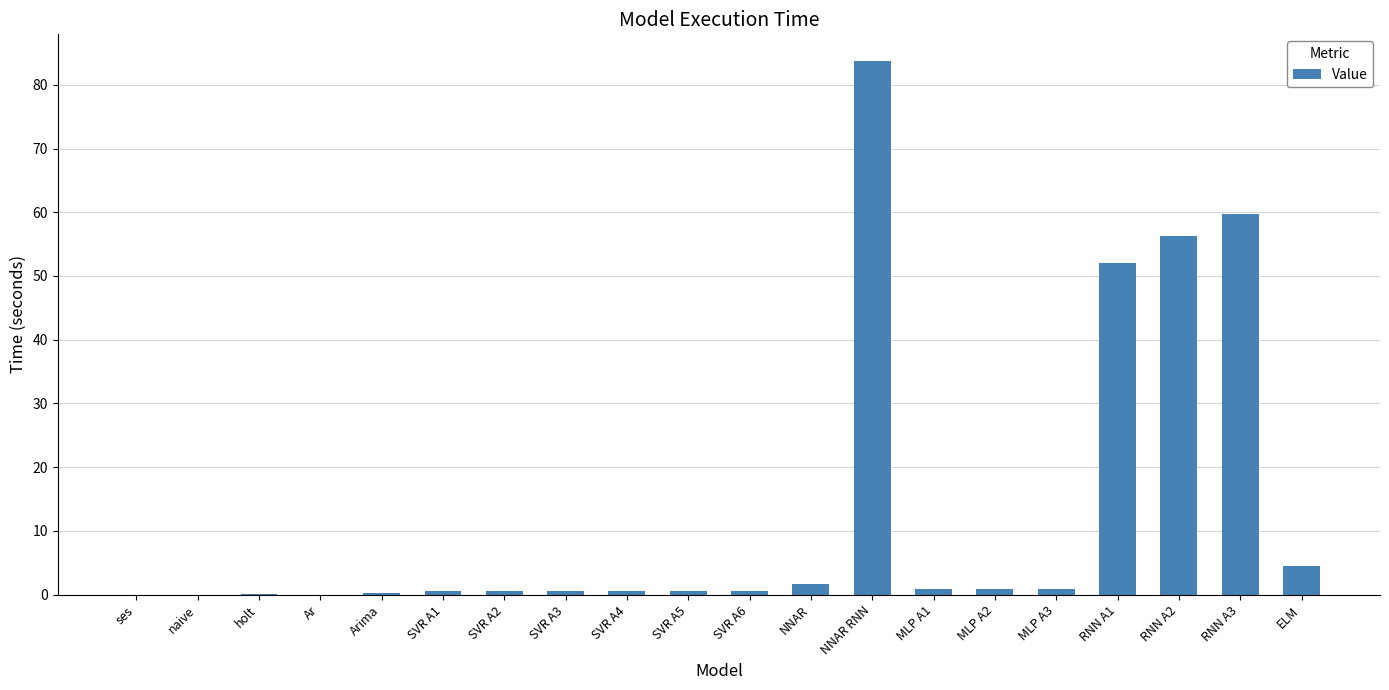

Which category has the highest value across all series?

NNAR RNN